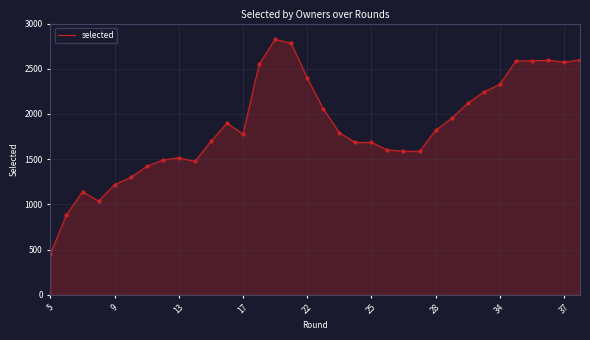

What is the difference between the maximum and minimum values?

2371